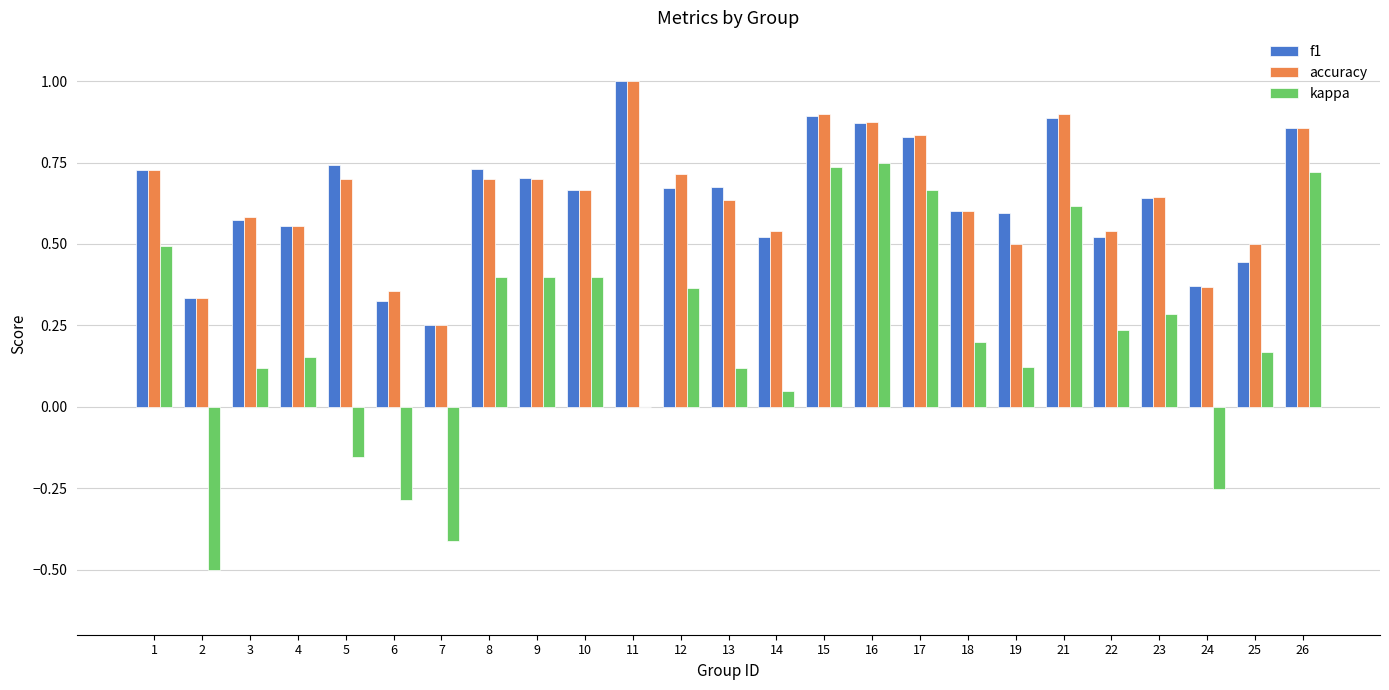

Is the value of kappa at 17 greater than the value of f1 at 5?

No